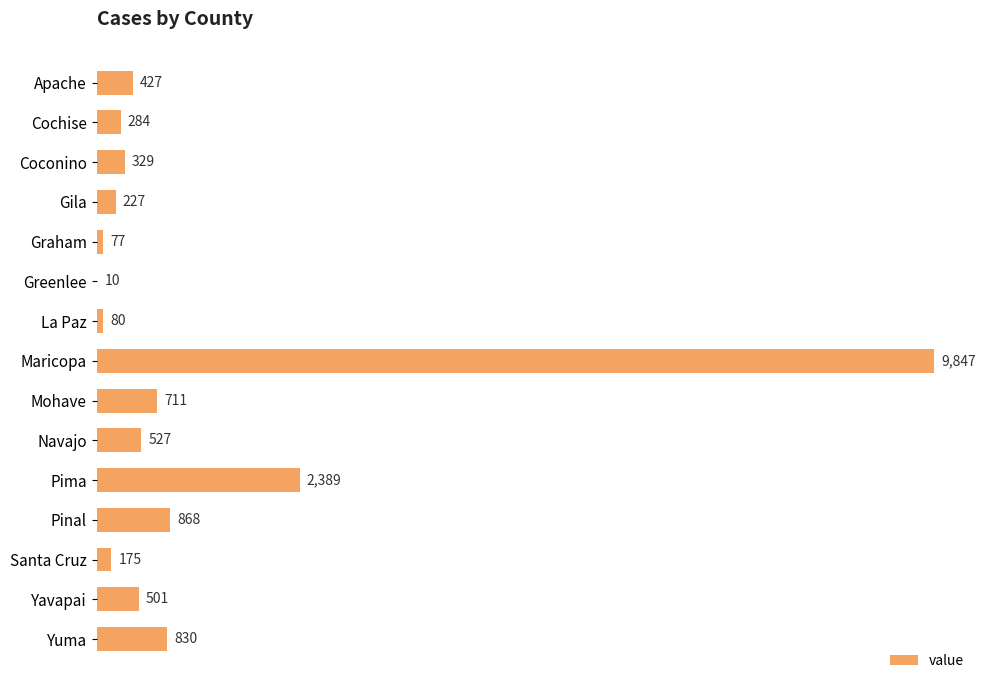

Count the number of categories in the chart.

15